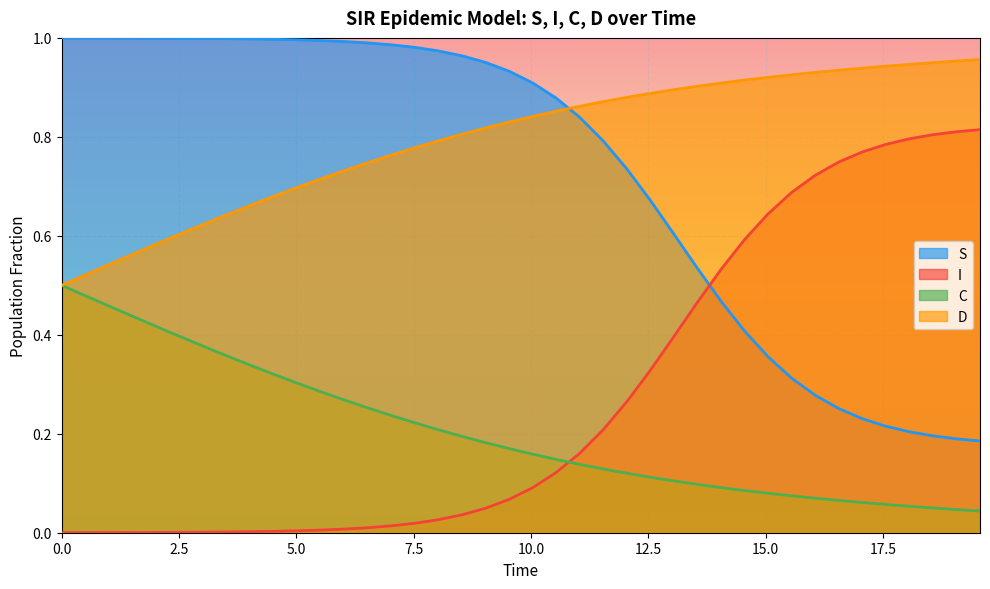

After their last crossing, which series has the higher values: D or S?

D